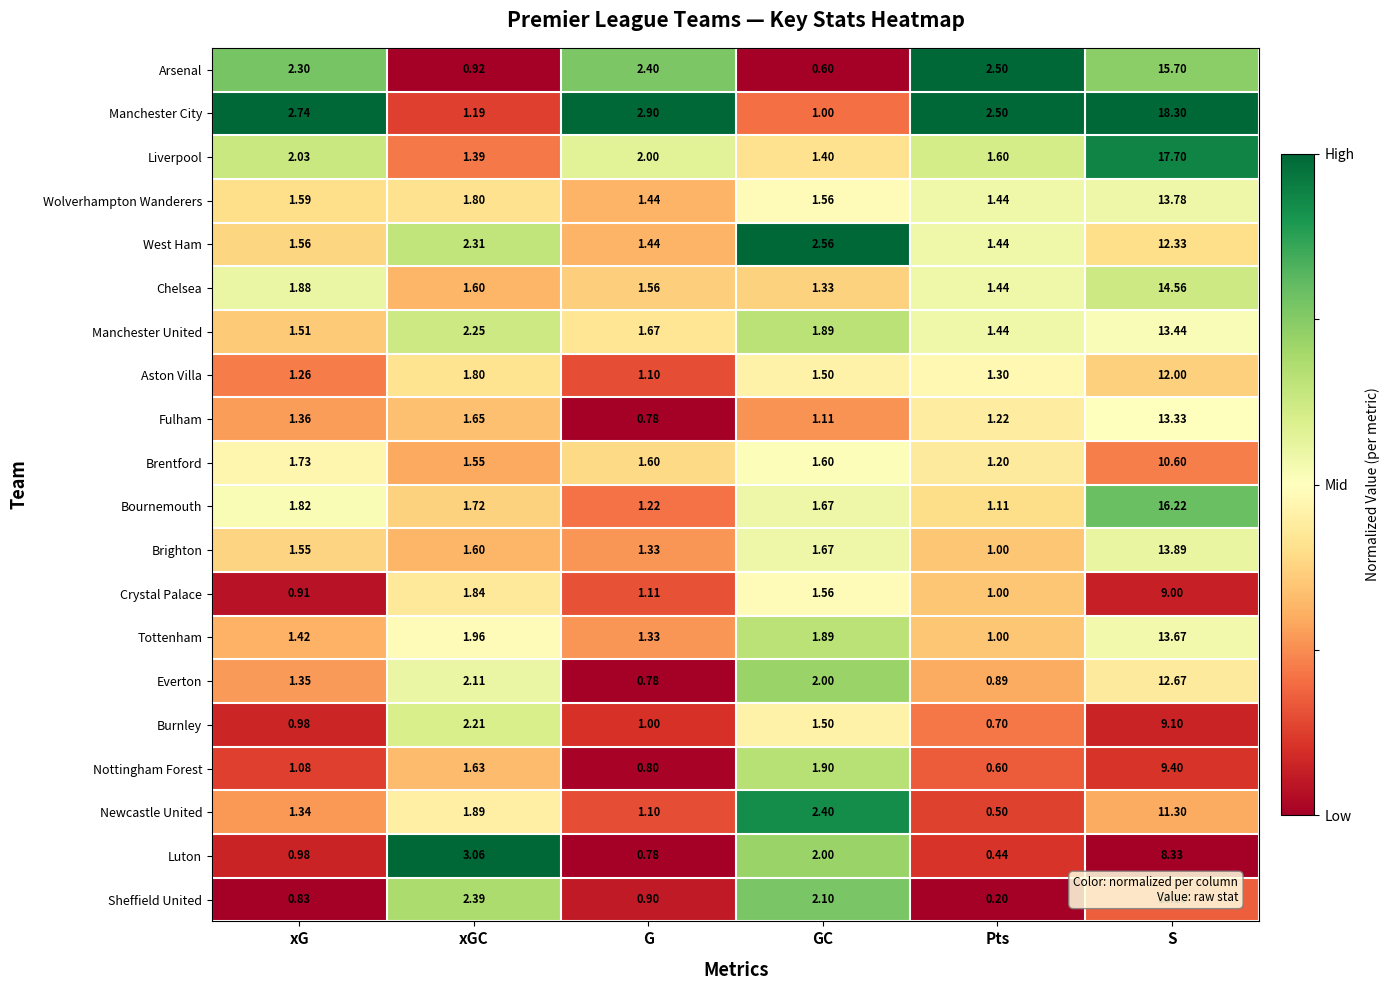

Which series has the largest range (max minus min)?

Manchester City